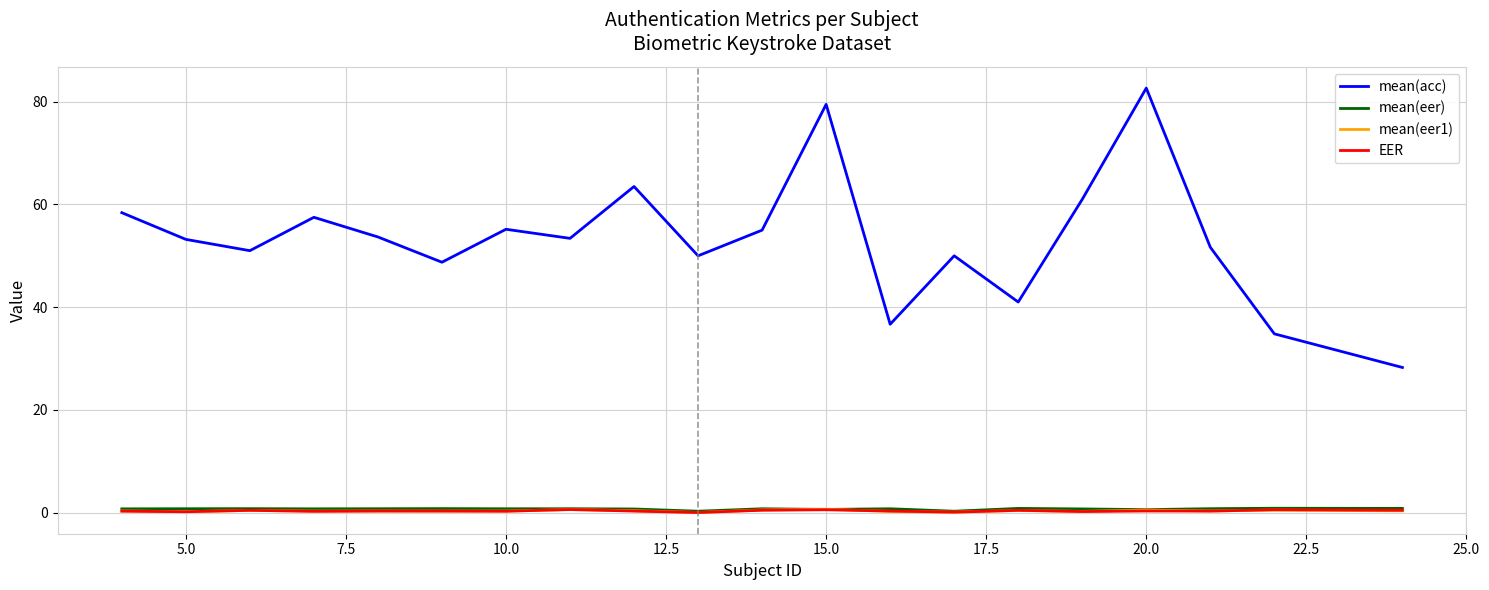

Count the mean(eer1) values in the range 0 to 1.

20